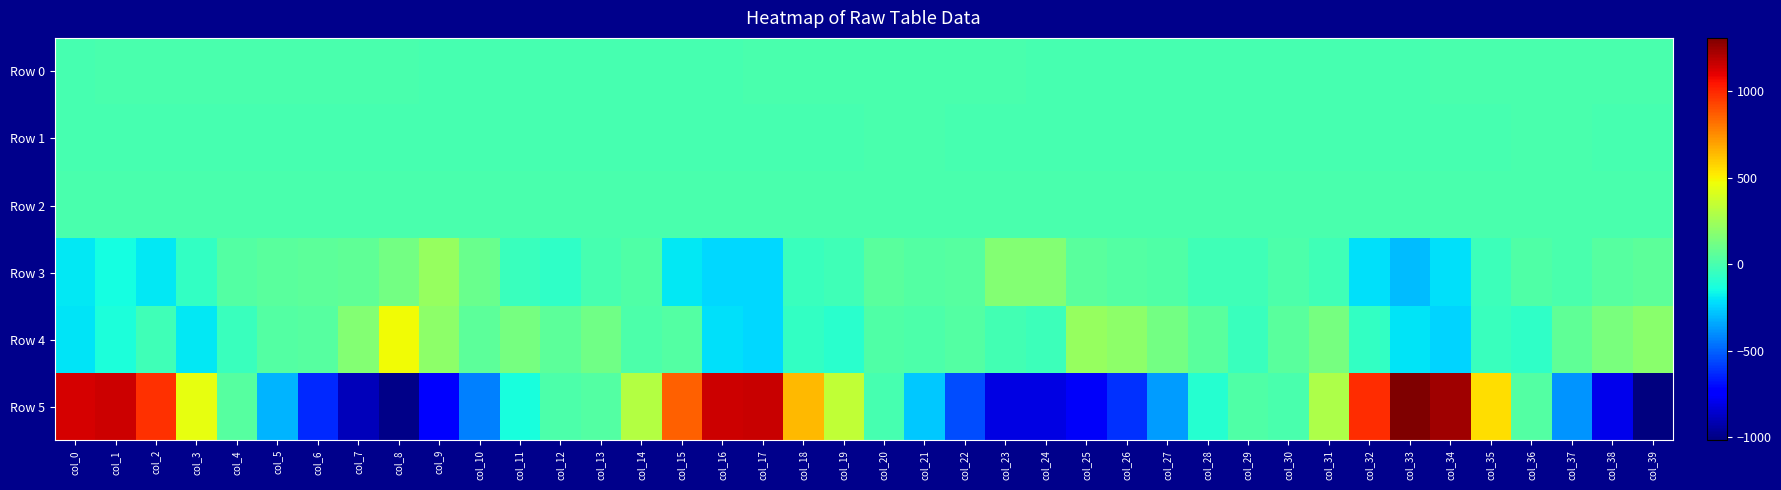

What is the total value across all series at col_5?

-233.2